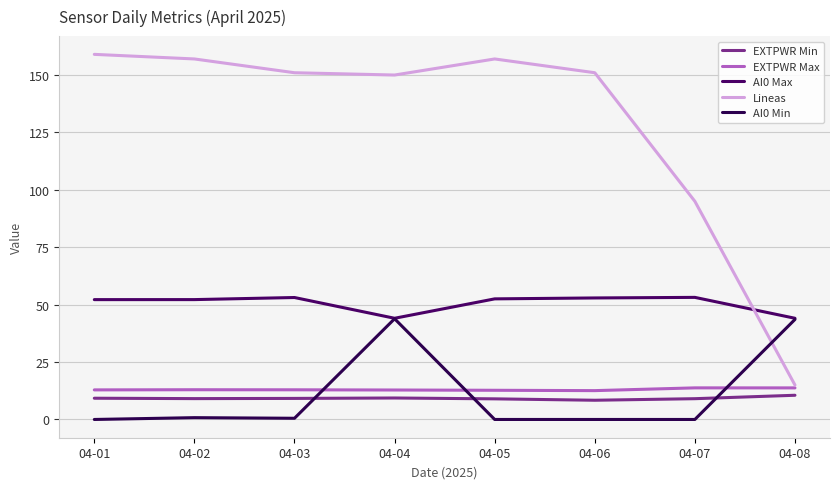

What is the value of the Lineas point at the 2nd from the left?

157.0